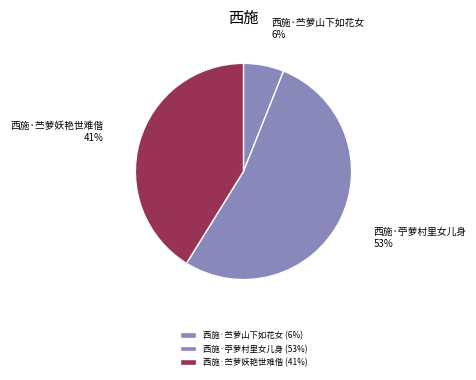

Do 西施·苎萝妖艳世难偕 and 西施·苎萝山下如花女 together represent more than half of the pie?

No